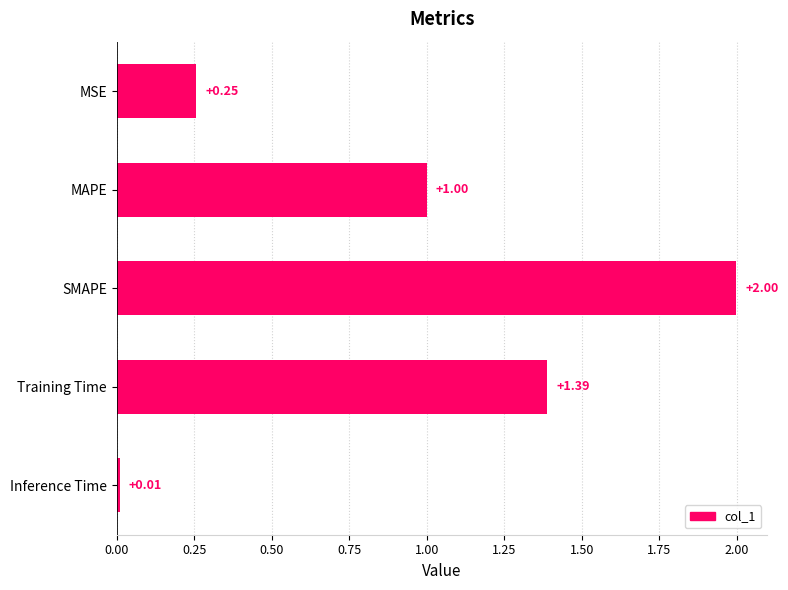

What is the difference between the maximum and second lowest values?

1.7